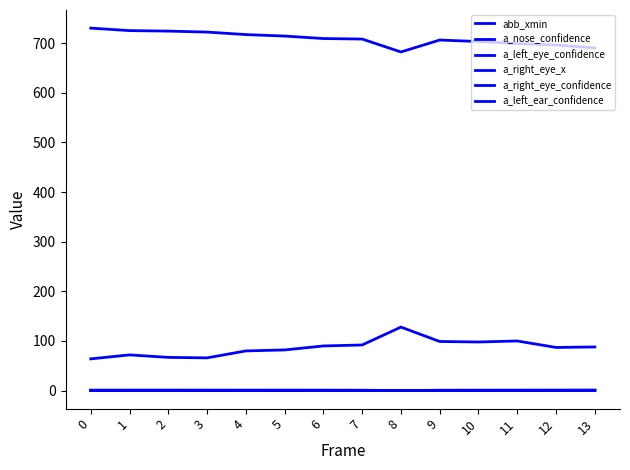

List the series in order of their peak value, highest first.

abb_xmin, a_right_eye_x, a_right_eye_confidence, a_left_eye_confidence, a_left_ear_confidence, a_nose_confidence